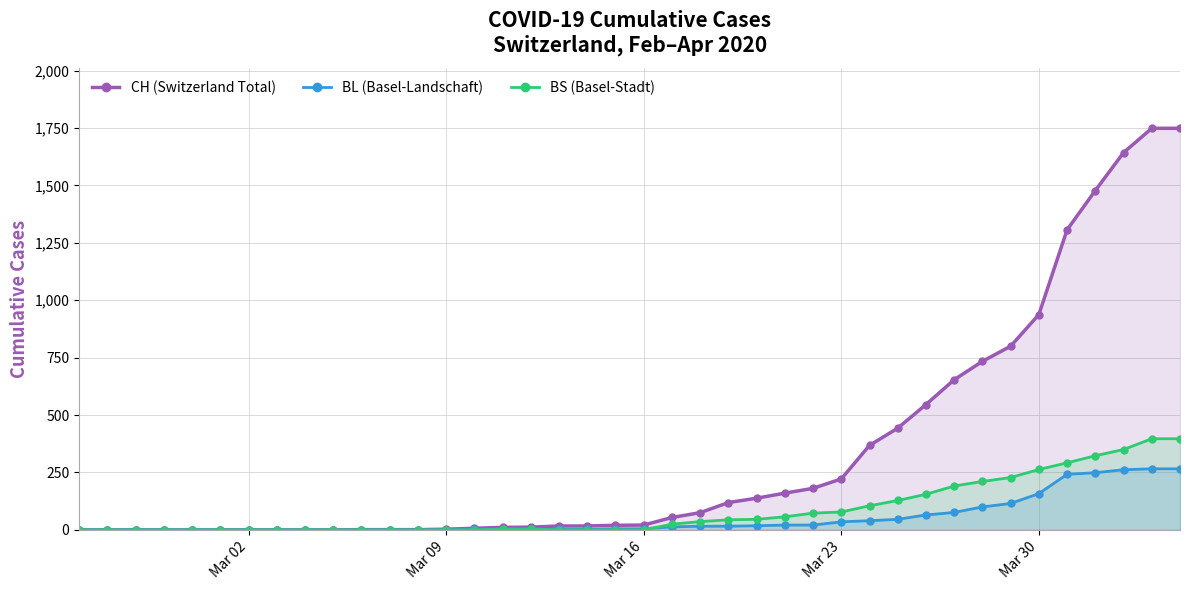

Reading left to right, extract all data points from this chart.

CH (Switzerland Total): 0	0	0	0	0	0	0	0	0	0	1	1	1	3	7	11	12	17	17	20	21	54	75	119	138	160	181	222	368	443	546	654	734	800	938	1307	1478	1643	1749	1749
BL (Basel-Landschaft): 0	0	0	0	0	0	0	0	0	0	0	0	0	1	2	2	2	2	2	5	5	13	16	16	18	21	21	35	40	46	65	76	100	115	158	242	249	262	266	266
BS (Basel-Stadt): 0	0	0	0	0	0	0	0	0	0	0	0	0	0	0	4	4	0	0	0	0	25	36	44	46	57	73	78	105	128	155	191	211	228	263	292	323	350	397	397